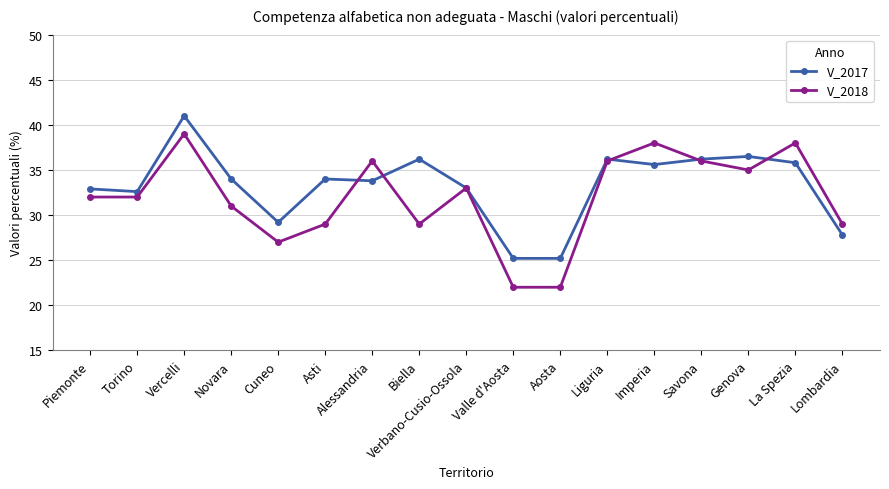

Between which two adjacent categories do V_2017 and V_2018 first intersect?

Asti and Alessandria